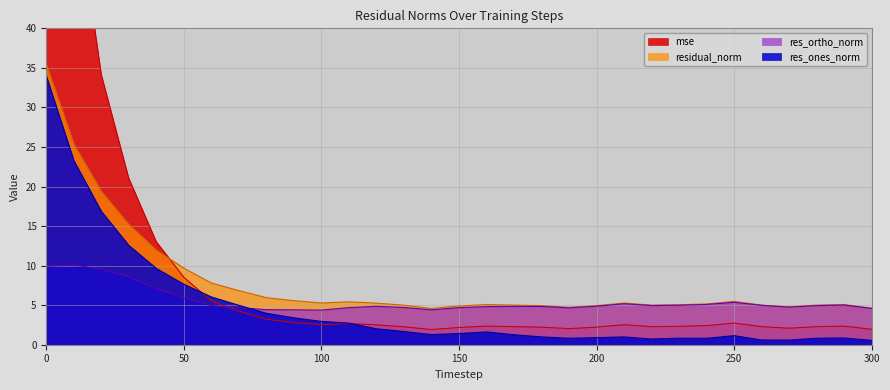

What is the maximum value shown in the chart?

114.1